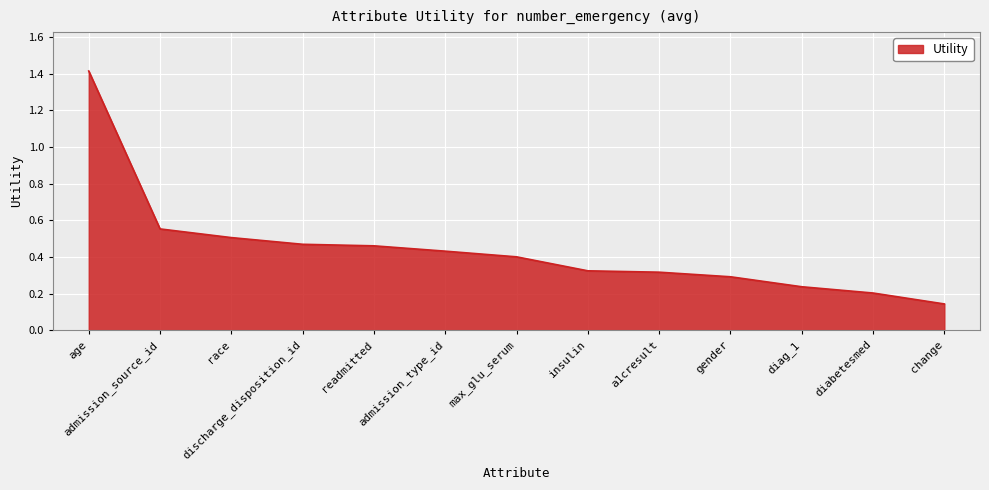

What is the difference between the maximum and minimum values?

1.3